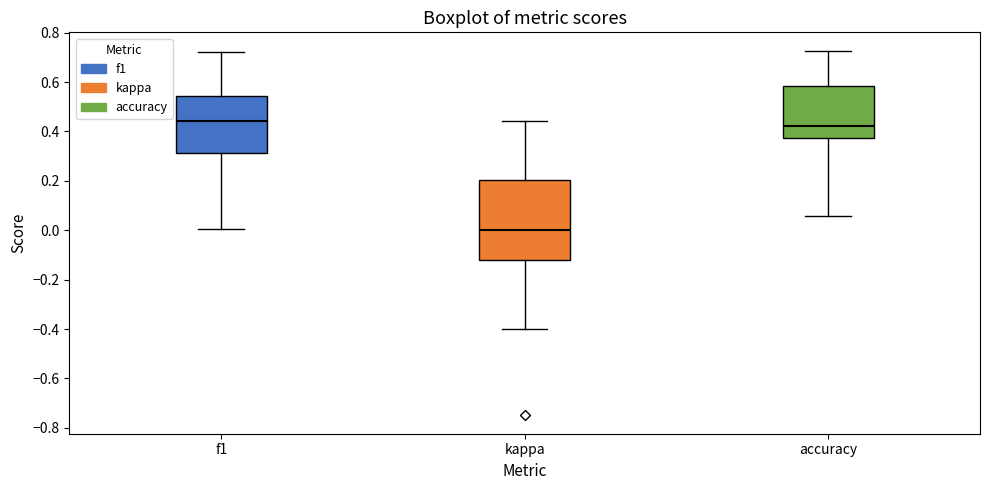

Reading left to right, read every box against the y-axis: the position of its median line, the range the box covers, and the ends of its whiskers. The values are not printed on the chart, so give them approximately, as read against the axis.

f1: median 0.44, box 0.32 to 0.54, whiskers 0.00 to 0.72
kappa: median 0.00, box -0.12 to 0.20, whiskers -0.40 to 0.44
accuracy: median 0.42, box 0.38 to 0.58, whiskers 0.06 to 0.72